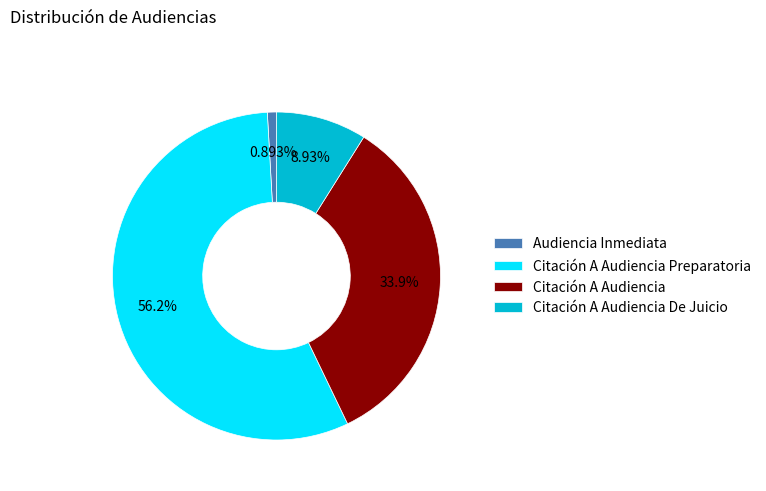

Which category has the biggest portion of the pie?

Citación A Audiencia Preparatoria